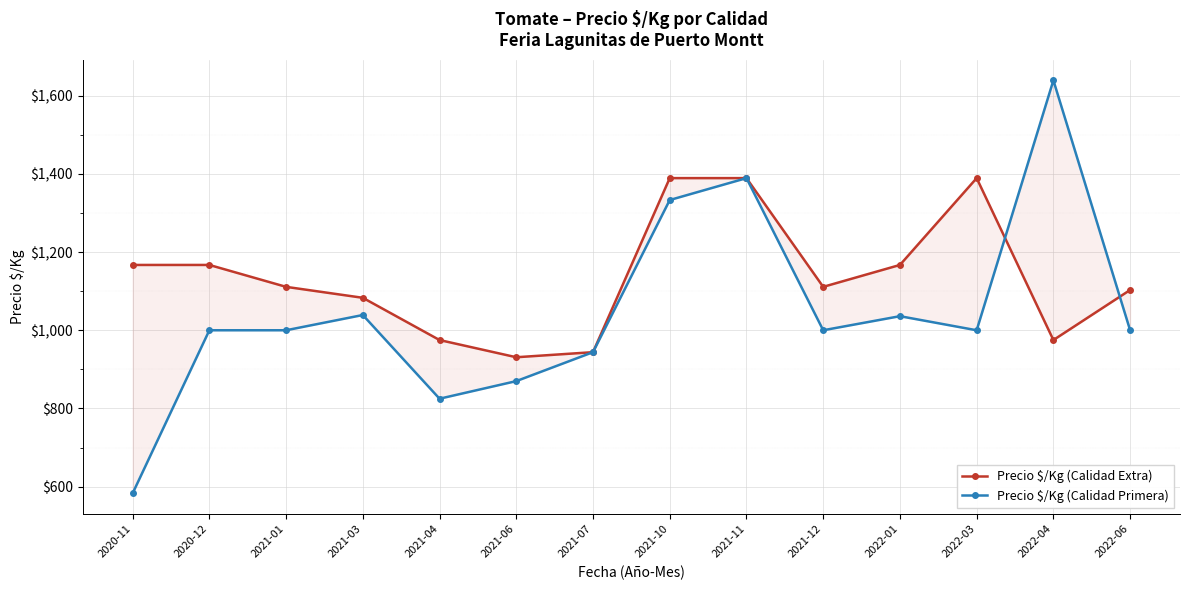

Which category has the lowest value in the Precio $/Kg (Calidad Extra) series?

2021-06